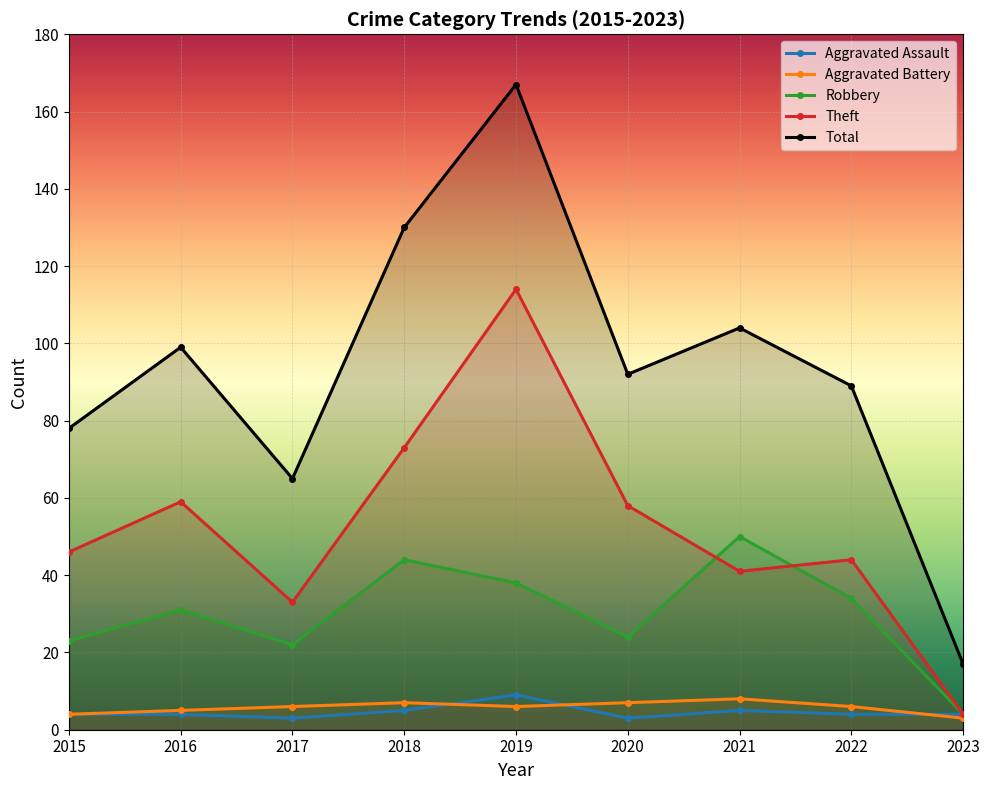

What is the value of the Aggravated Battery point at the 8th from the left?

6